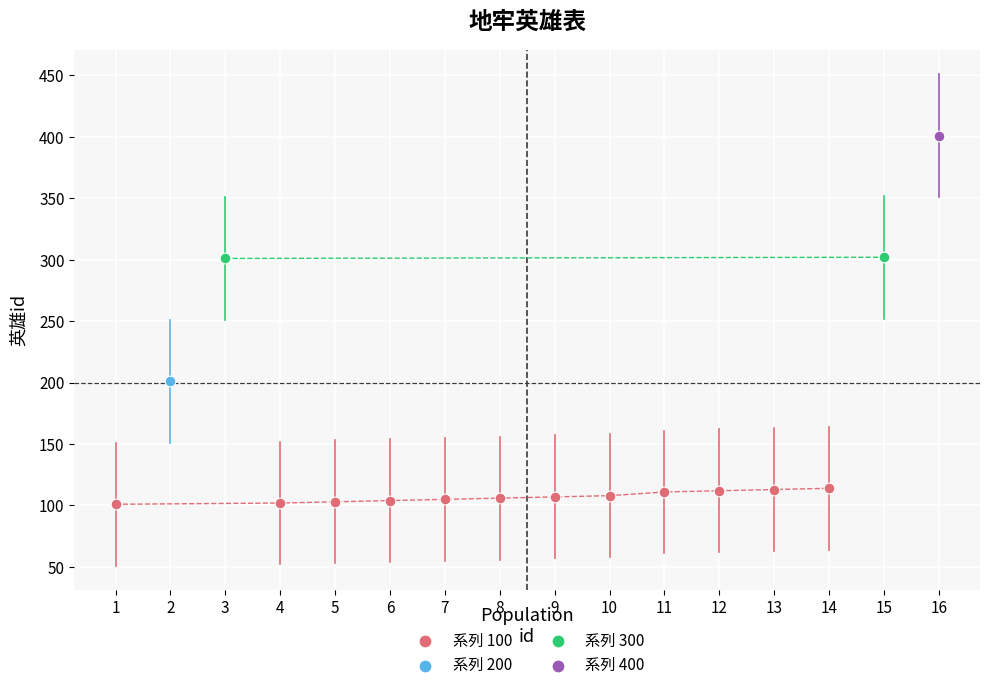

What are all the series names shown in the legend?

系列 100, 系列 200, 系列 300, 系列 400